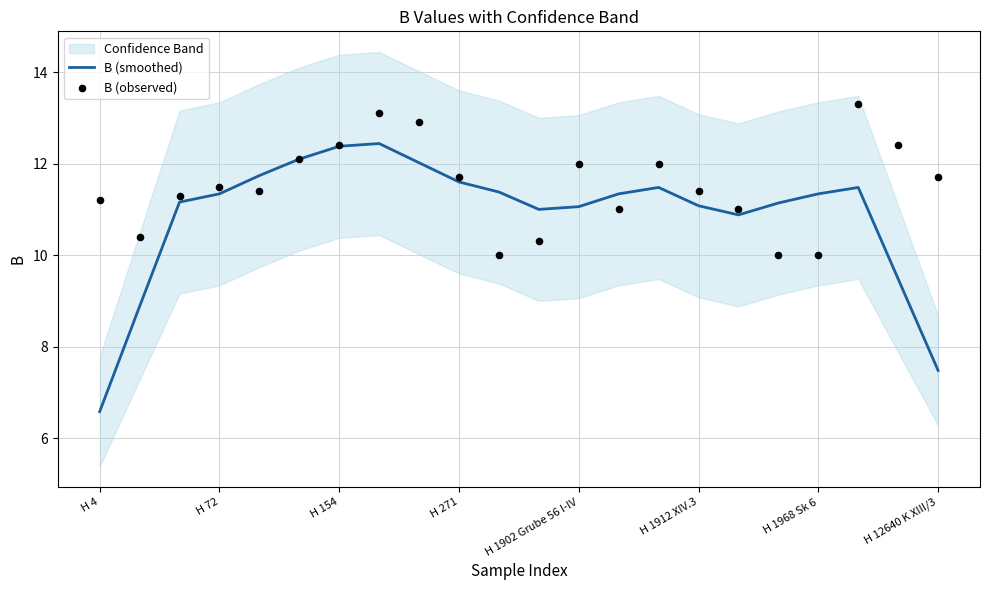

Which series has the largest total across all categories?

B (observed)